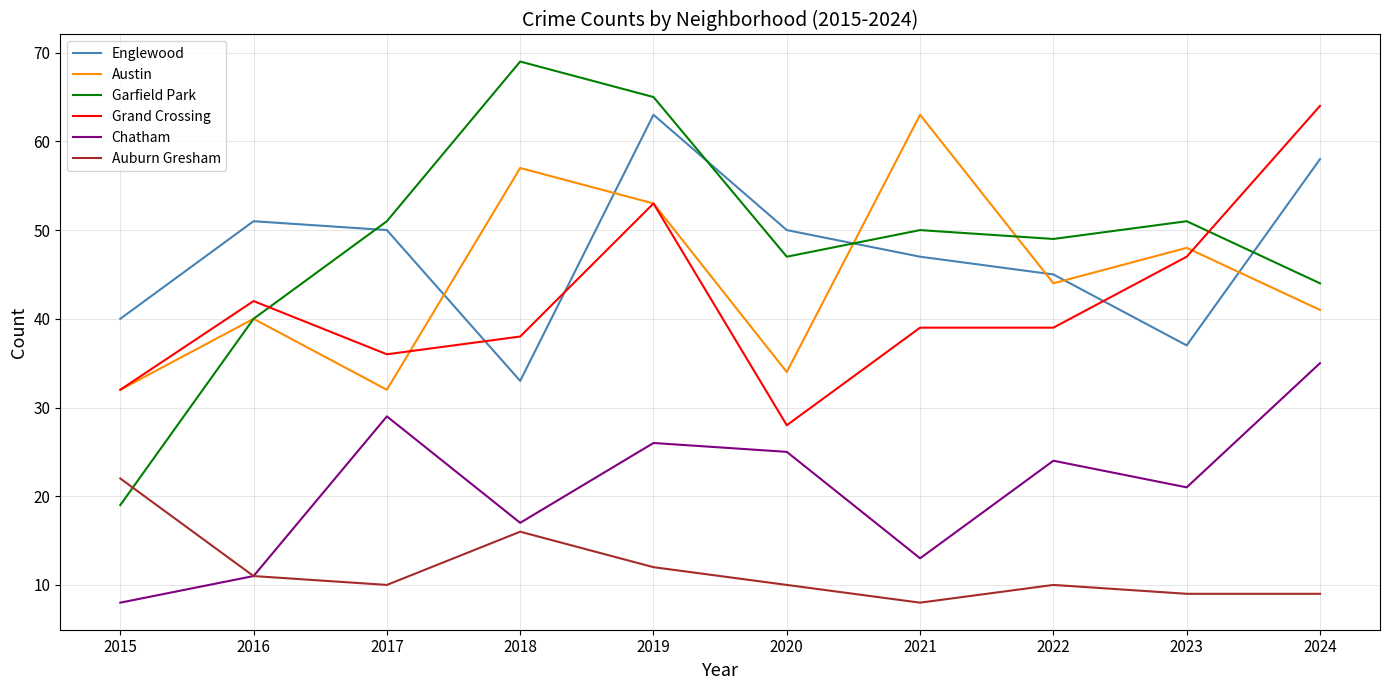

Is it true that Chatham equals 33 at 2023?

False